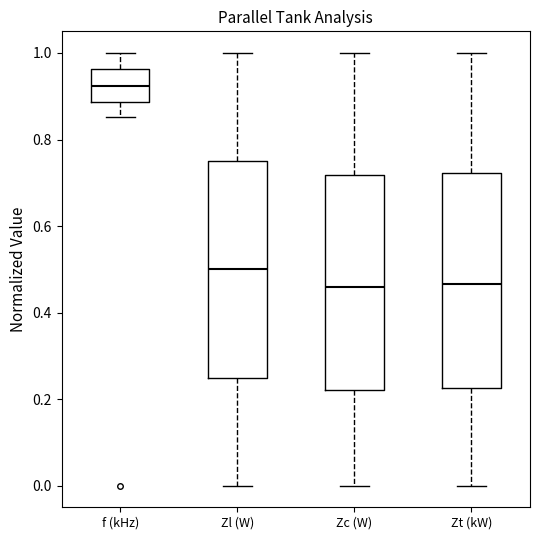

Reading left to right, read every box against the y-axis: the position of its median line, the range the box covers, and the ends of its whiskers. The values are not printed on the chart, so give them approximately, as read against the axis.

f (kHz): median 0.92, box 0.88 to 0.96, whiskers 0.86 to 1.00
Zl (W): median 0.50, box 0.24 to 0.74, whiskers 0.00 to 1.00
Zc (W): median 0.46, box 0.22 to 0.72, whiskers 0.00 to 1.00
Zt (kW): median 0.46, box 0.22 to 0.72, whiskers 0.00 to 1.00